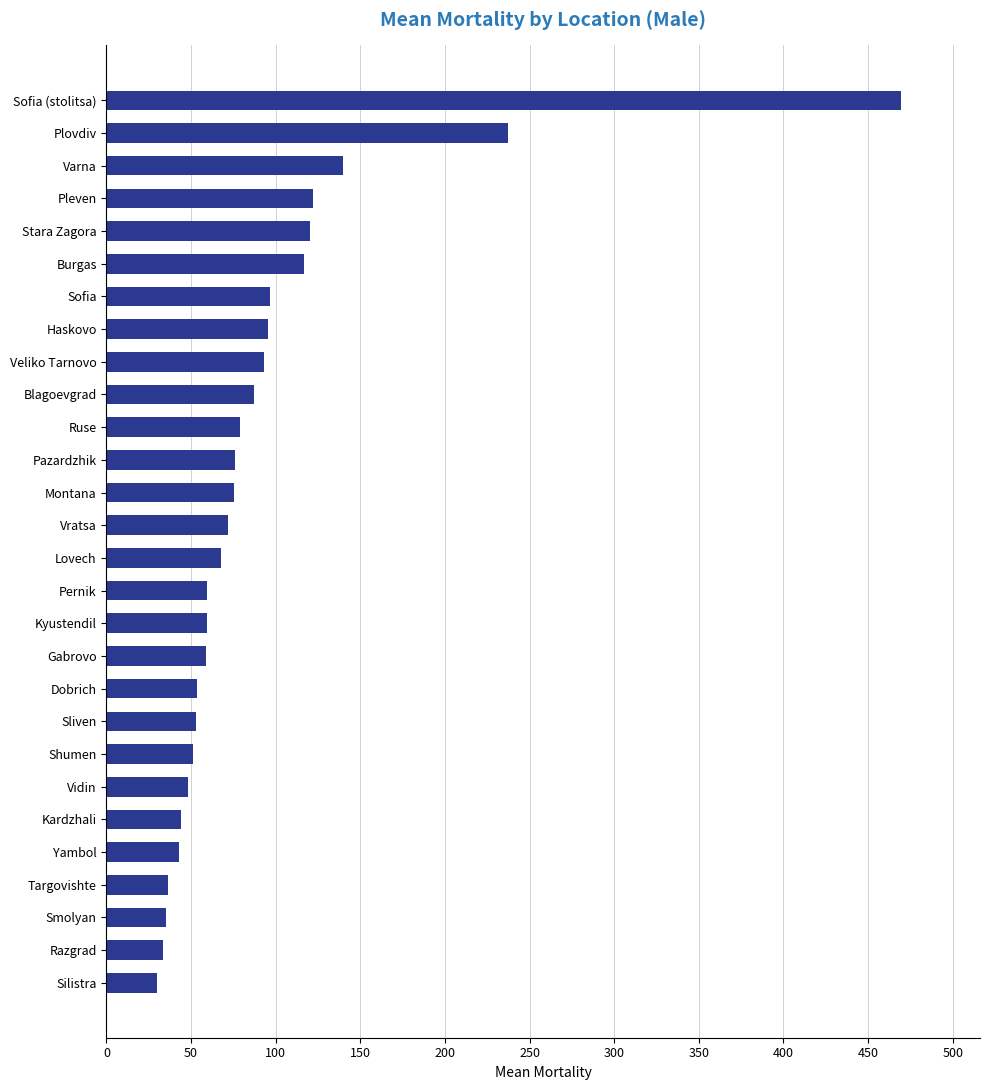

What is the average value?

91.1